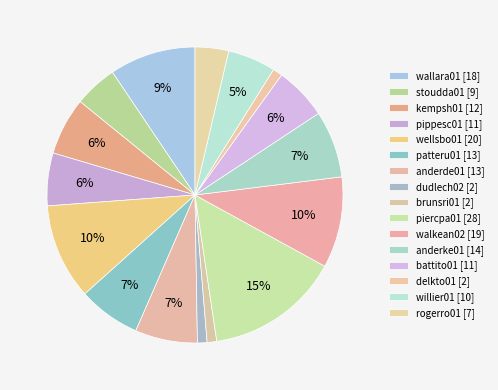

The battito01 slice represents 6% of the pie. True or false?

True